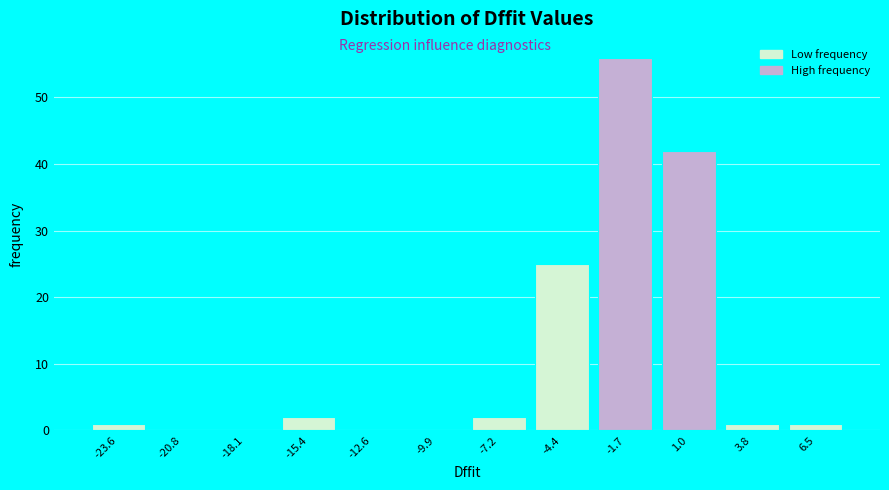

Reading left to right, extract all data points from this chart.

-23.6=1	-20.8=0	-18.1=0	-15.4=2	-12.6=0	-9.9=0	-7.2=2	-4.4=25	-1.7=56	1.0=42	3.8=1	6.5=1